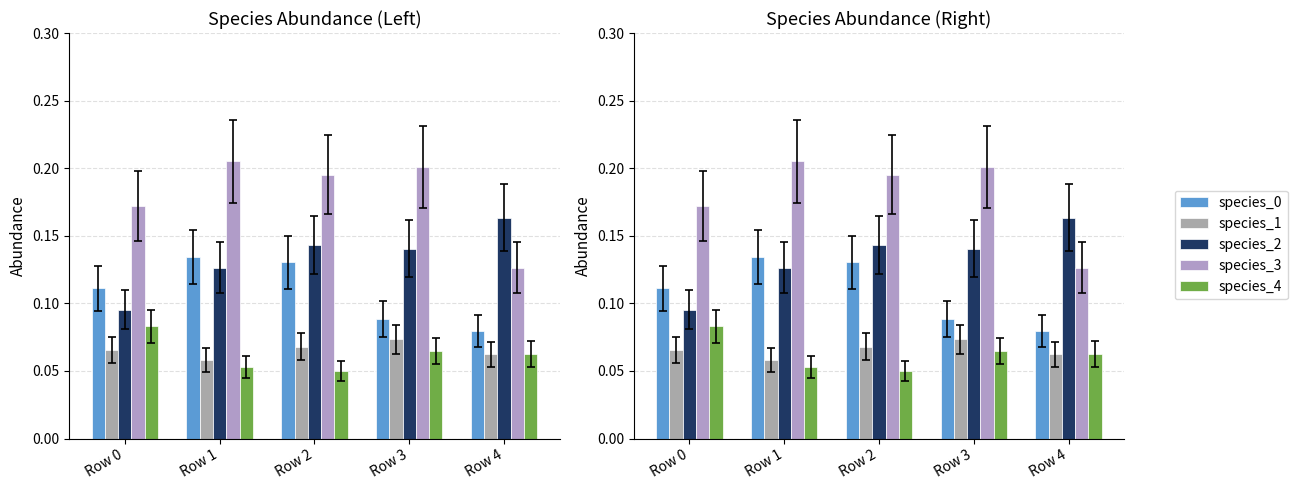

What is the sum of the species_3 values at Row 1 and Row 2?

0.4